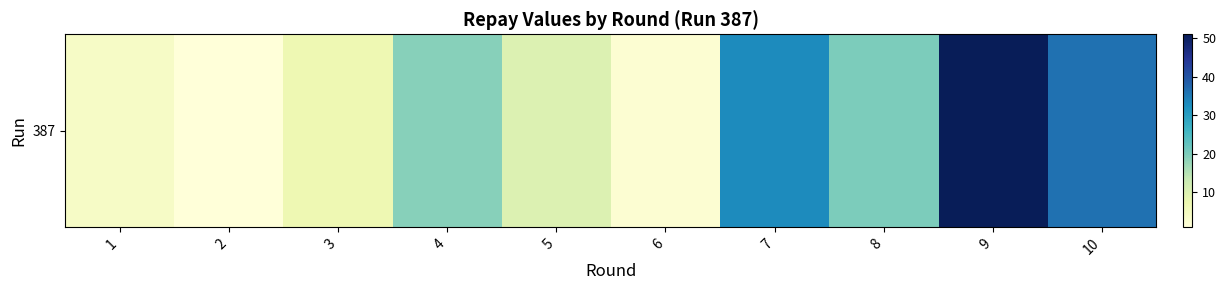

True or false: the data shows 34 at 4.

False